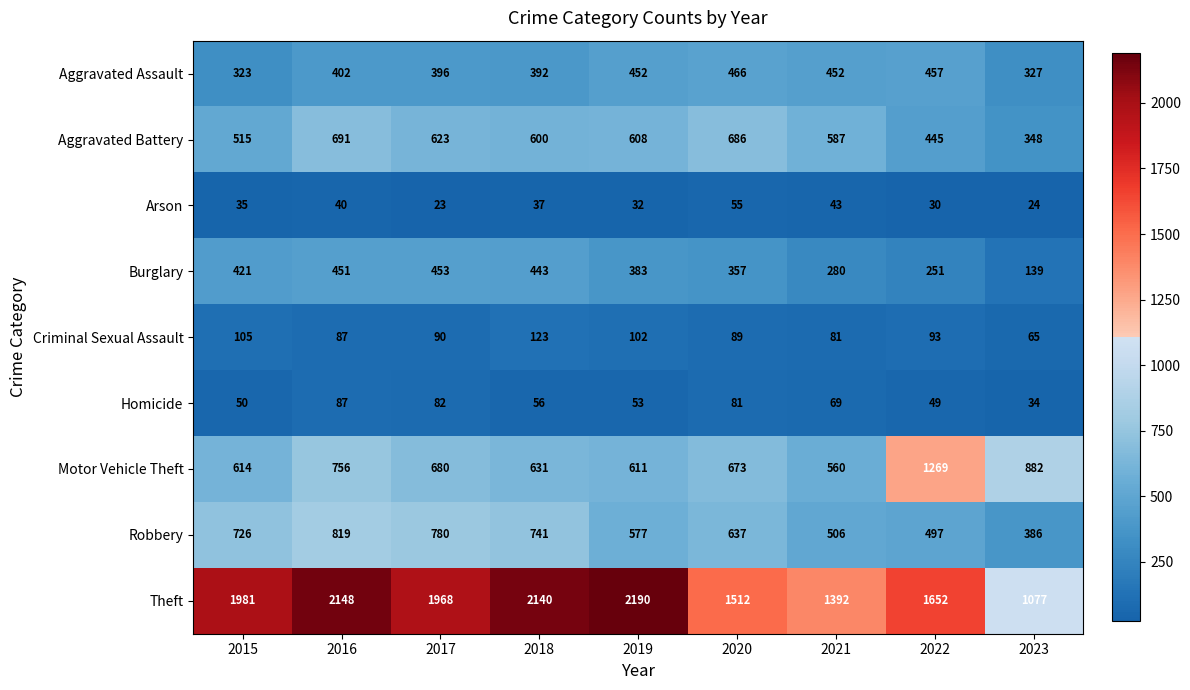

What is the sum of the Motor Vehicle Theft values at 2021 and 2019?

1171